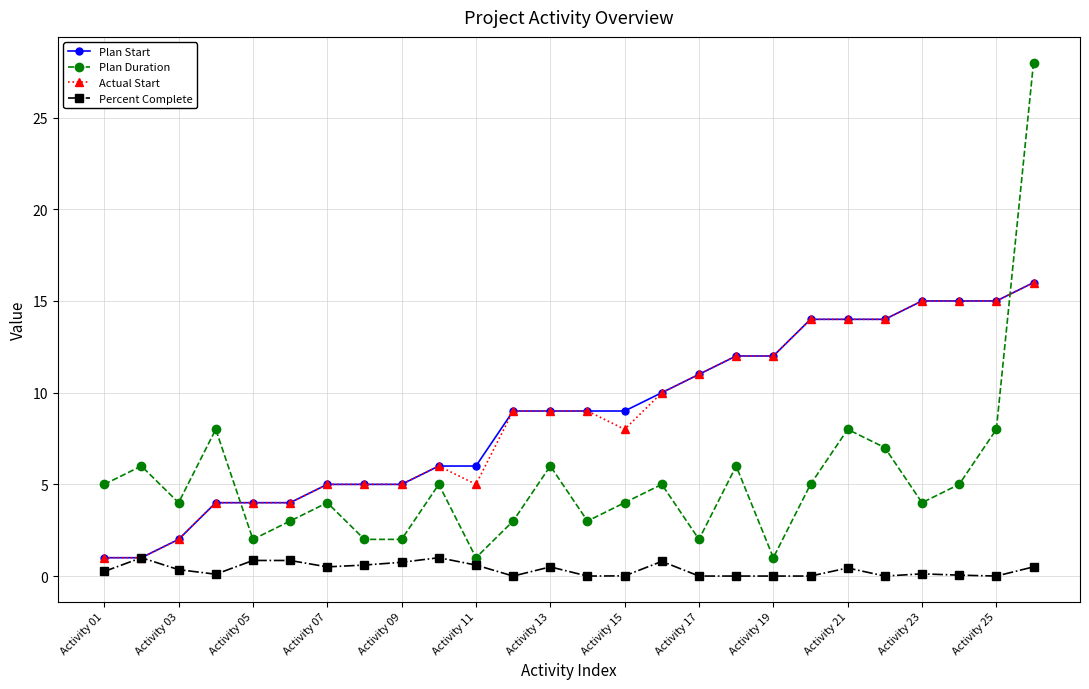

How many lines are shown in the chart?

4